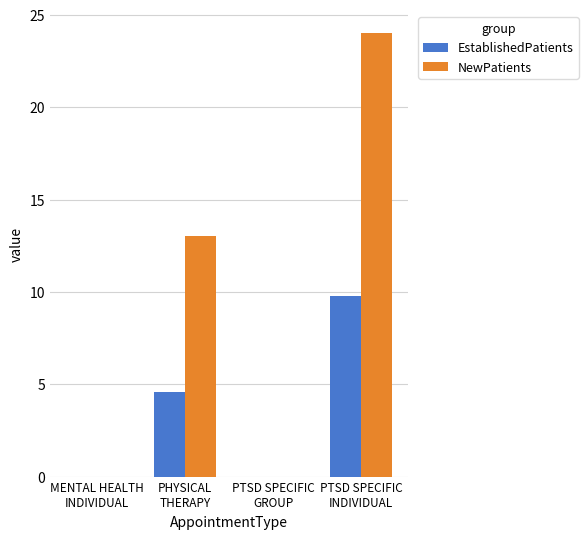

Which series has the largest total across all categories?

NewPatients